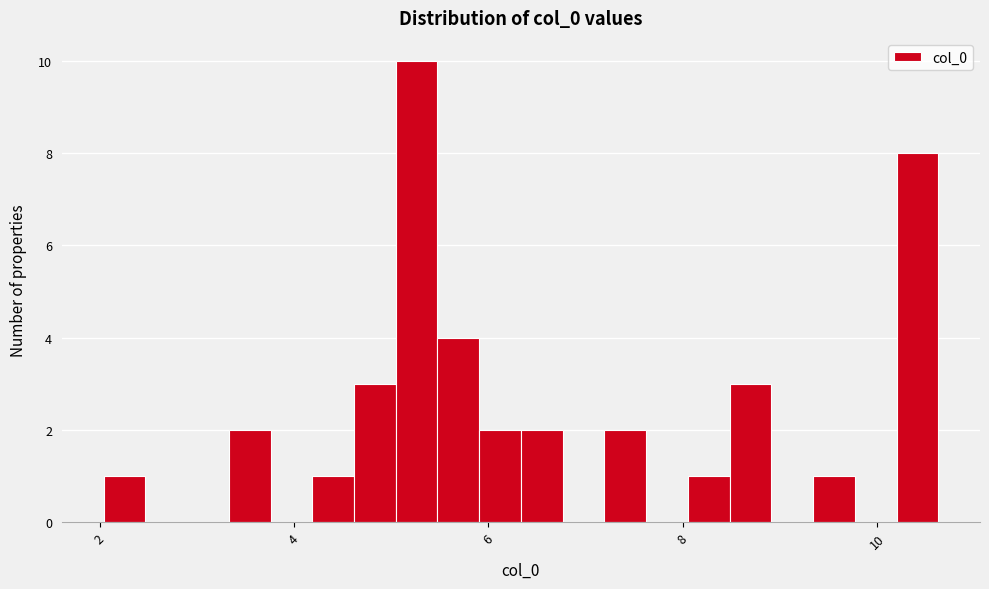

Read against the x-axis, roughly where is the centre of the tallest bar?

5.2